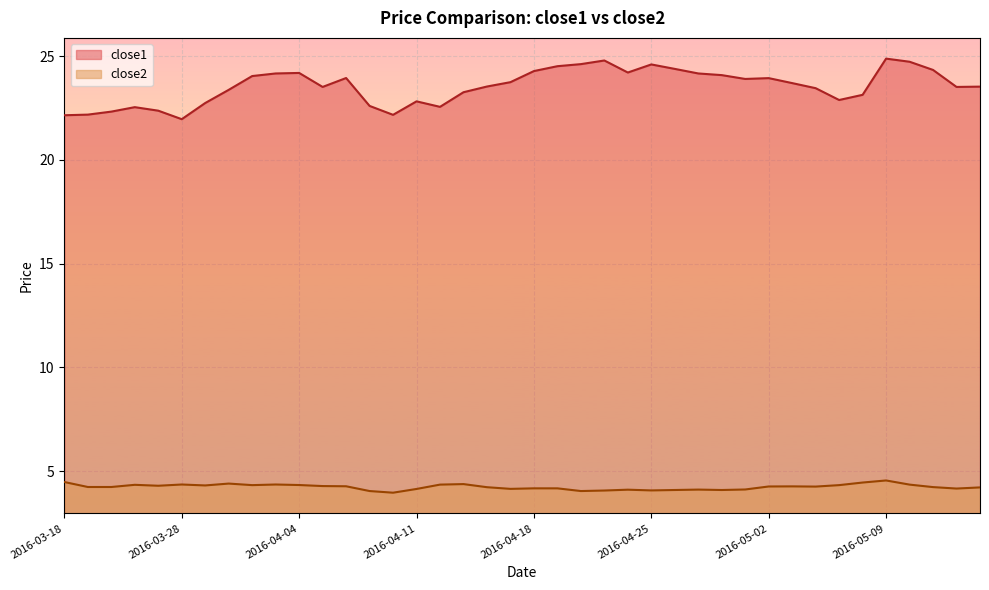

List the labels in order of close1 value, largest first.

2016-05-09, 2016-04-21, 2016-05-10, 2016-04-20, 2016-04-25, 2016-04-19, 2016-04-26, 2016-05-11, 2016-04-18, 2016-04-22, 2016-04-04, 2016-04-01, 2016-04-27, 2016-04-28, 2016-03-31, 2016-04-06, 2016-05-02, 2016-04-29, 2016-04-15, 2016-05-03, 2016-04-14, 2016-05-13, 2016-04-05, 2016-05-12, 2016-05-04, 2016-03-30, 2016-04-13, 2016-05-06, 2016-05-05, 2016-04-11, 2016-03-29, 2016-04-07, 2016-04-12, 2016-03-23, 2016-03-24, 2016-03-22, 2016-03-21, 2016-04-08, 2016-03-18, 2016-03-28